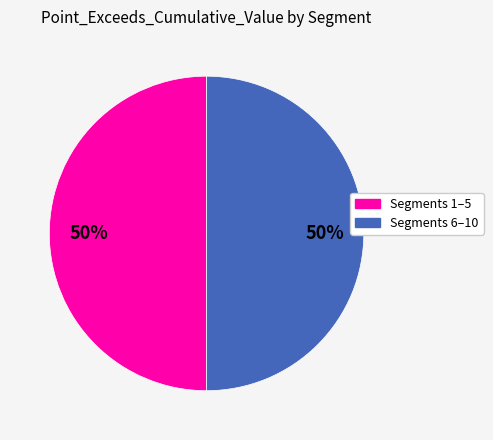

To the nearest percent, what is the average slice percentage?

50%